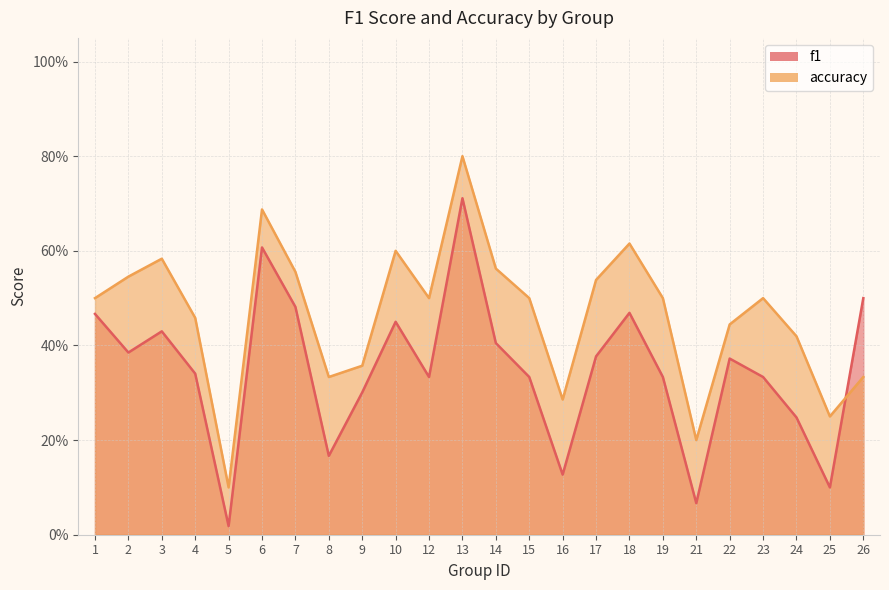

Which series has the largest total across all categories?

accuracy